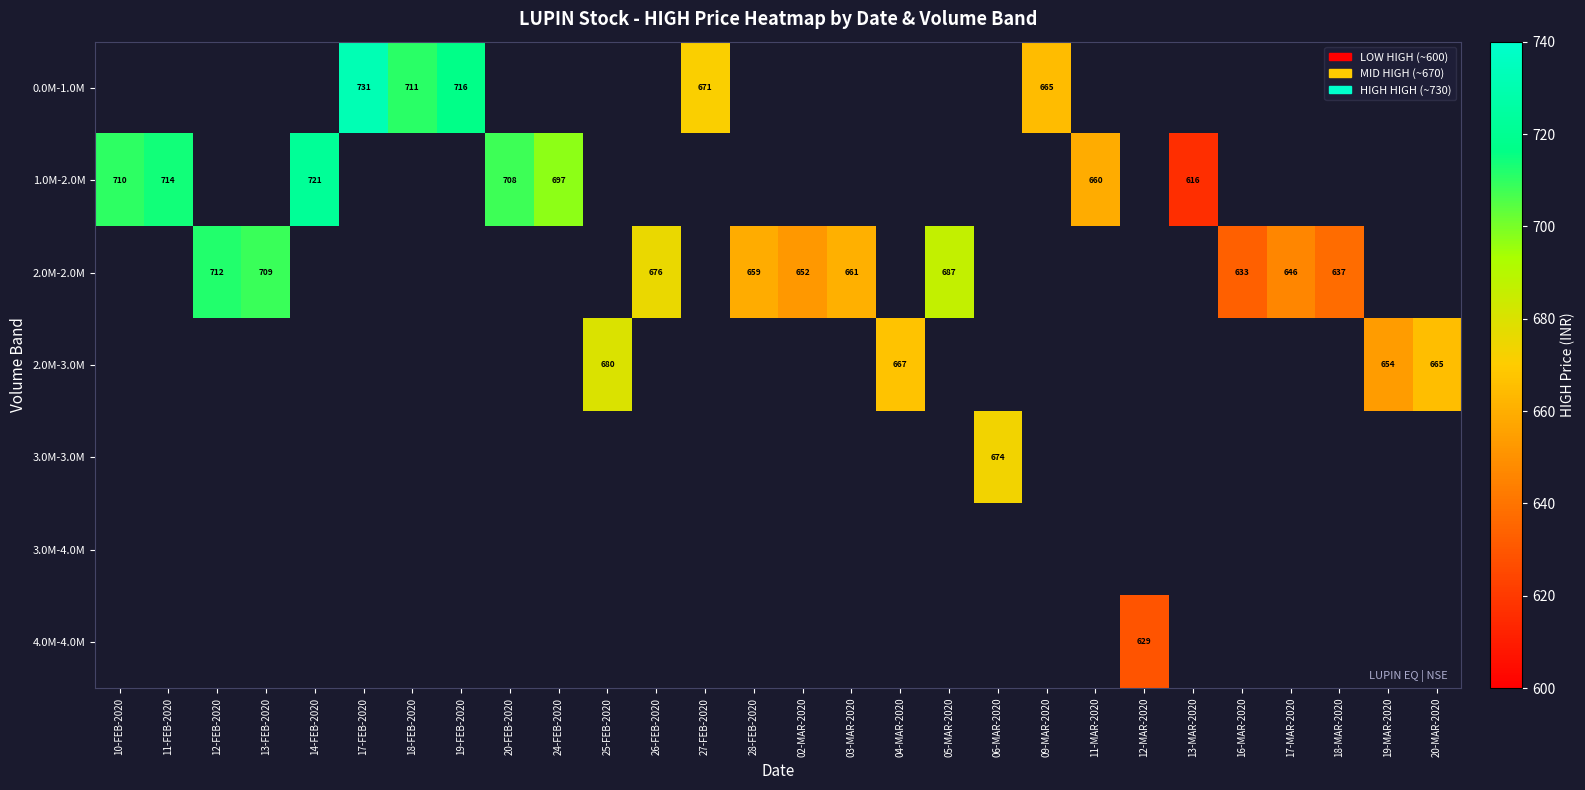

Between 17-MAR-2020 and 14-FEB-2020, which is larger?

14-FEB-2020